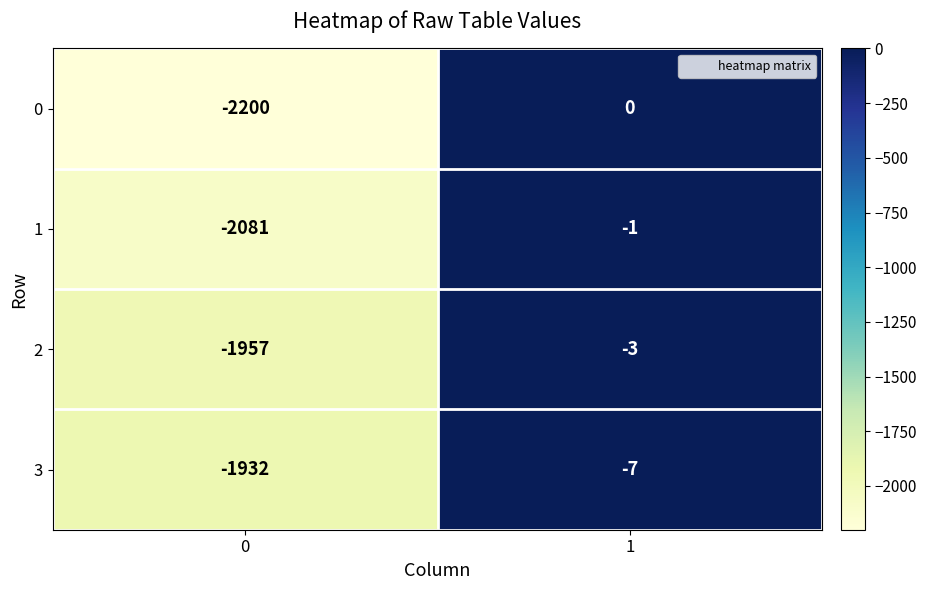

Reading left to right, transcribe all the data shown in this chart.

0: -2200	0
1: -2081	-1
2: -1957	-3
3: -1932	-7